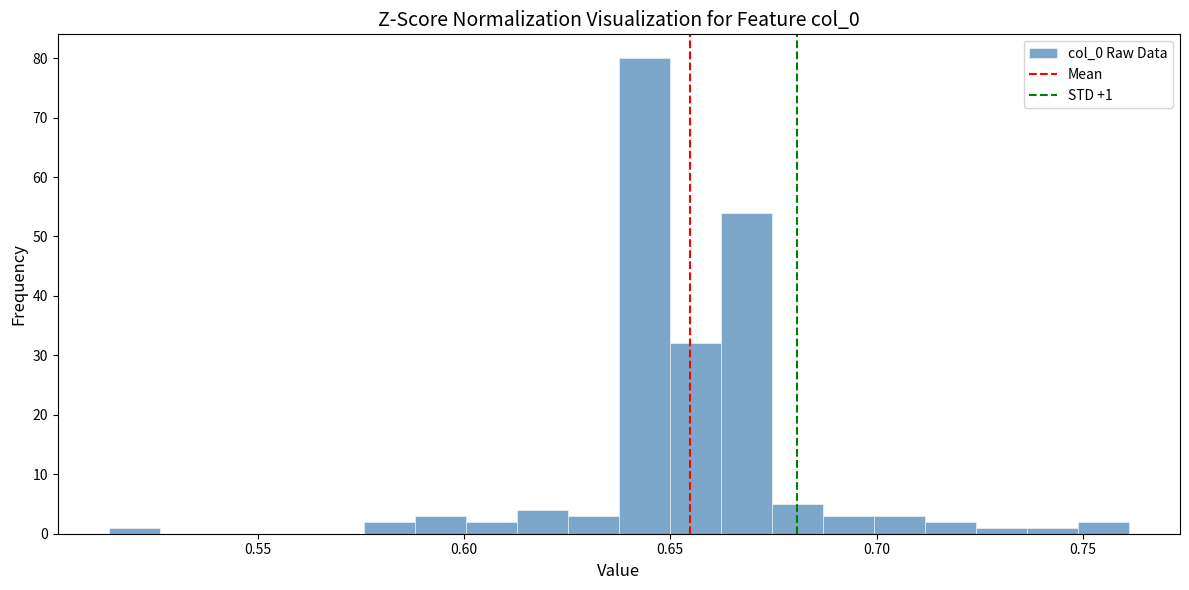

Around what value on the x-axis is the tallest bar? Give the approximate position of its centre, as read against the axis.

0.645